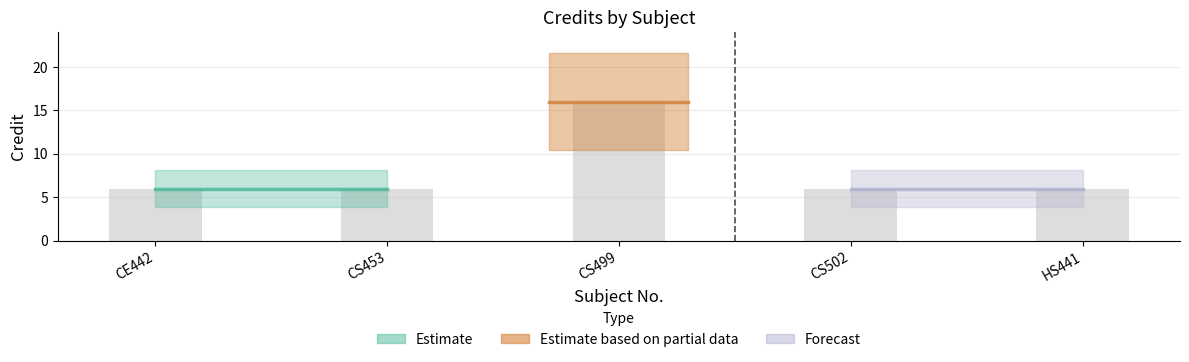

Which has a higher value, CS453 or CS499?

CS499